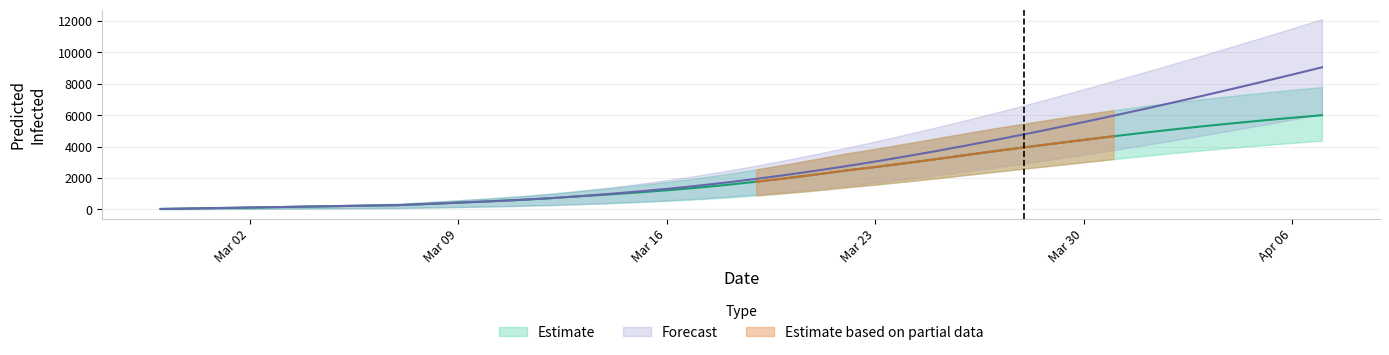

What position from the left is 30?

31